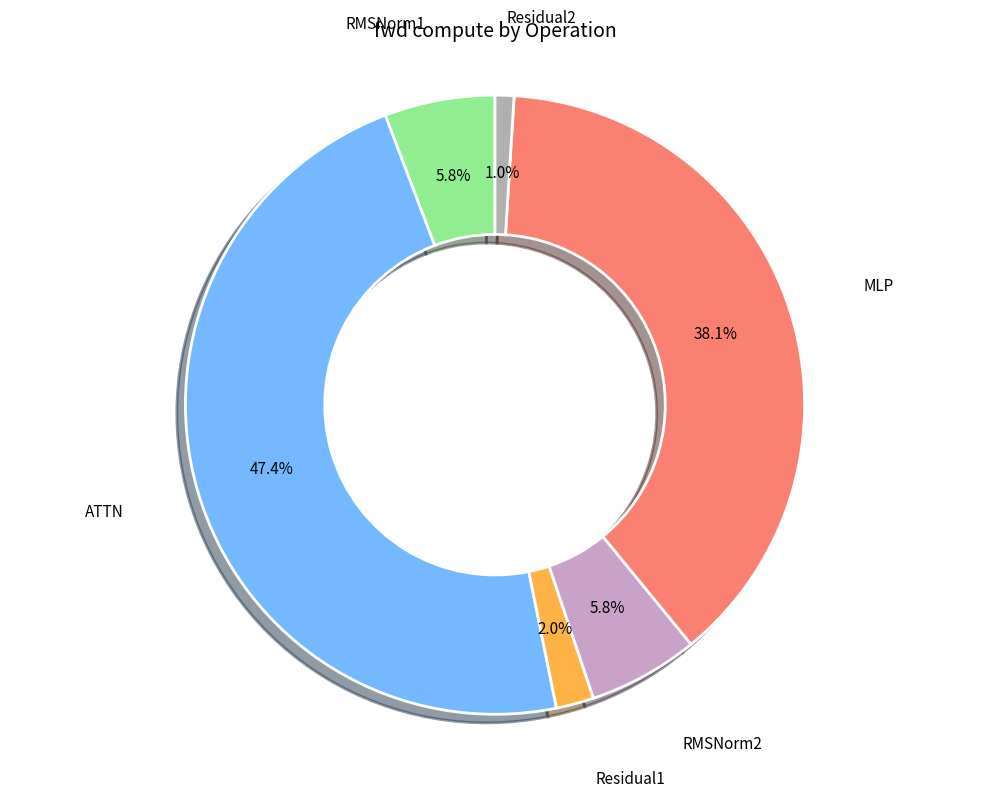

Is there any slice that represents more than half of the pie?

No